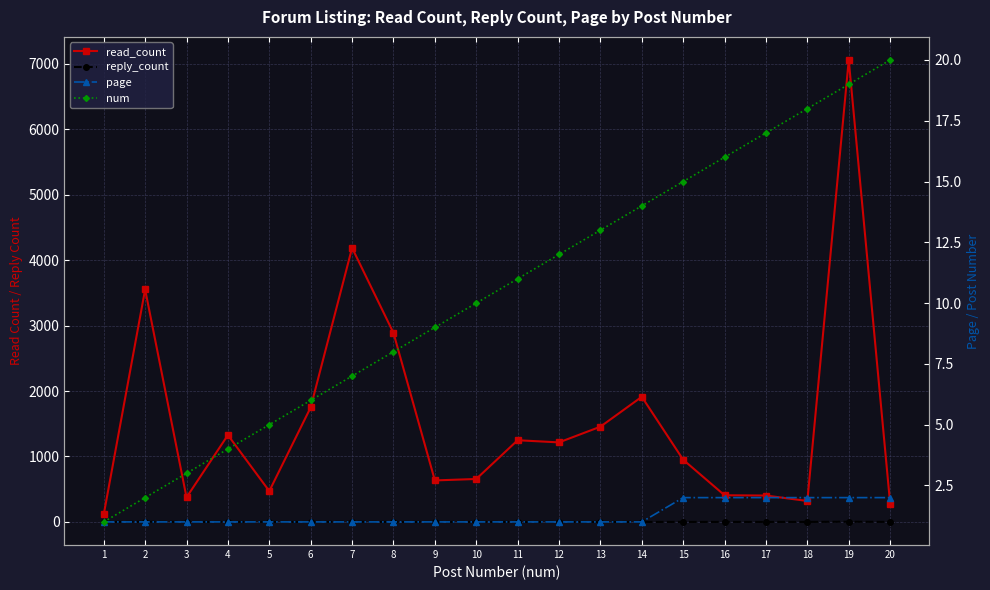

Where is the first local maximum for read_count?

2